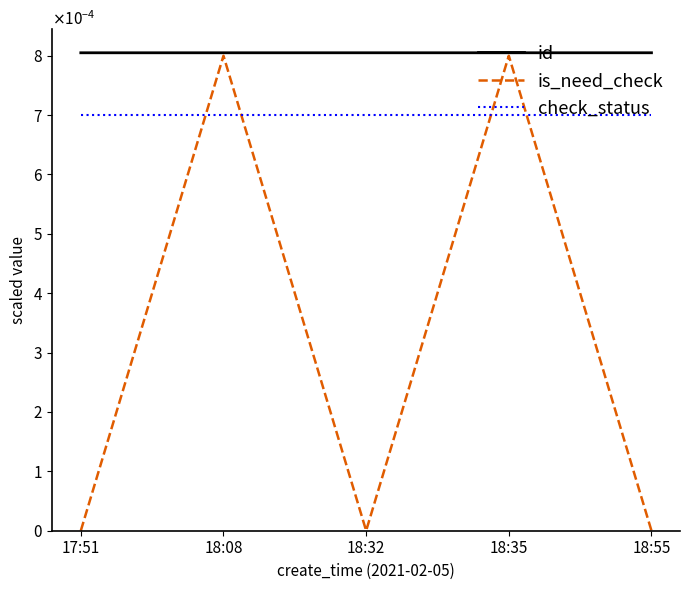

Is this an area chart (filled region under the line)?

No